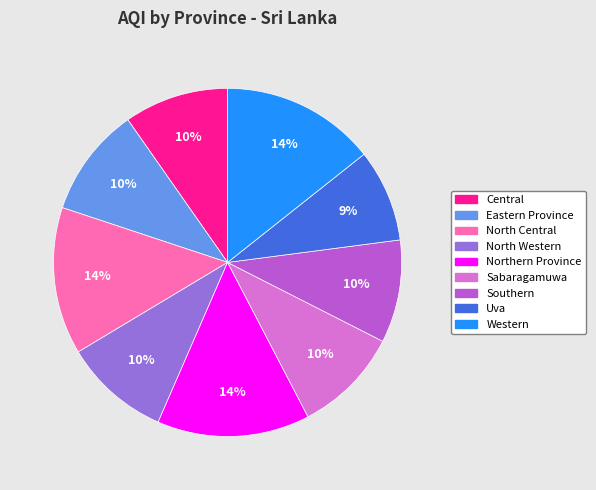

To the nearest percent, what is the combined percentage of Central and Northern Province?

24%